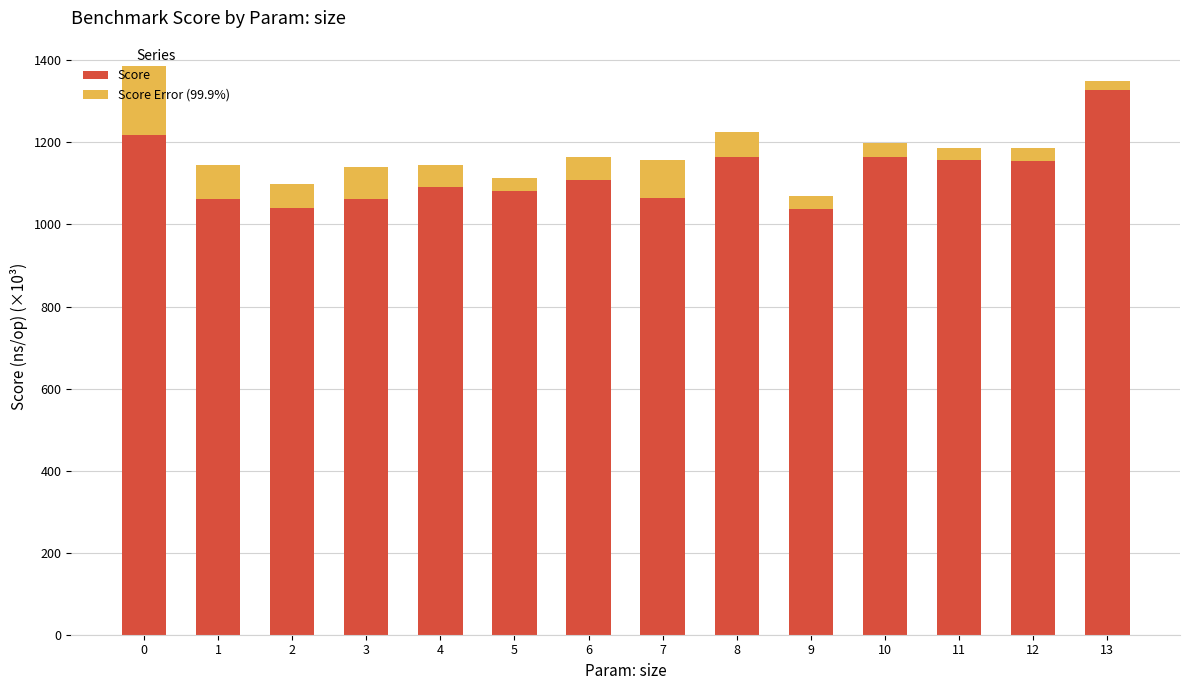

What is the total value across all series at 11?

1186.9